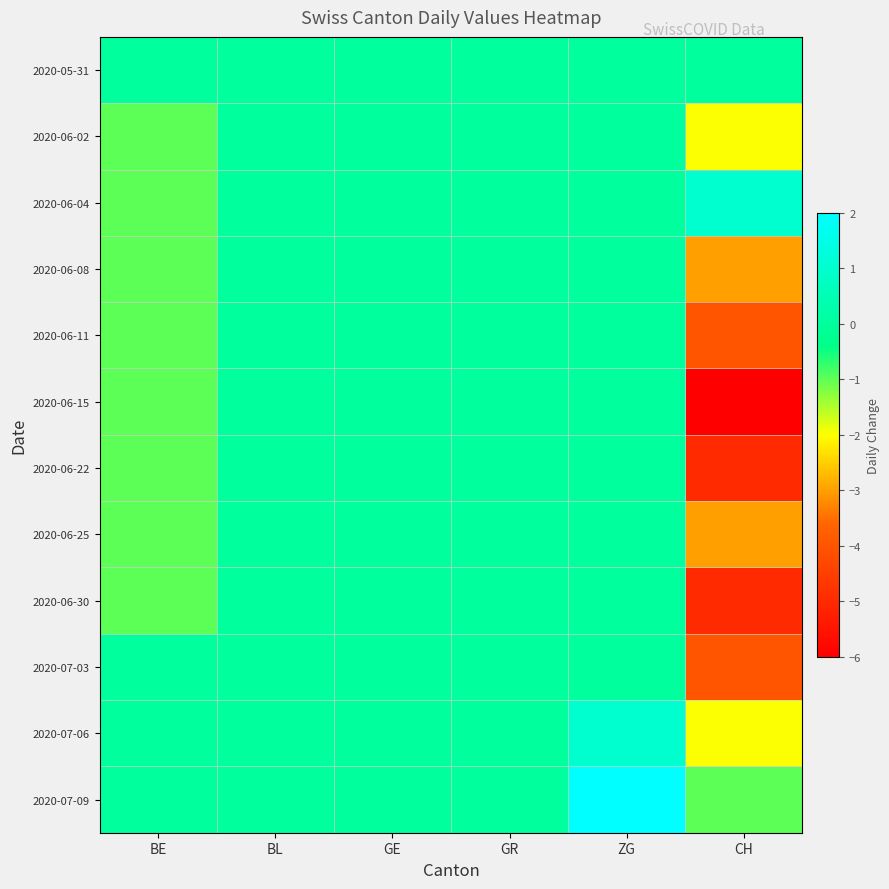

Which label corresponds to the smallest value in the chart?

CH